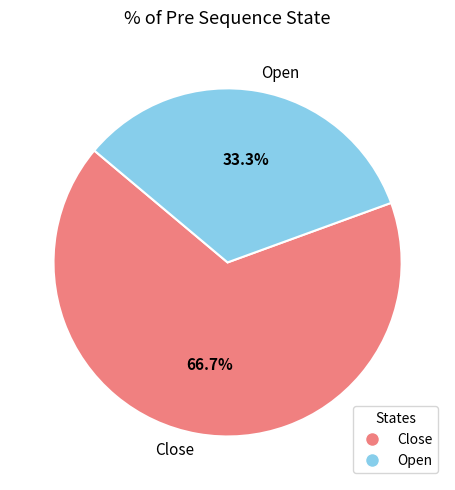

Which slice represents more than half of the pie?

Close